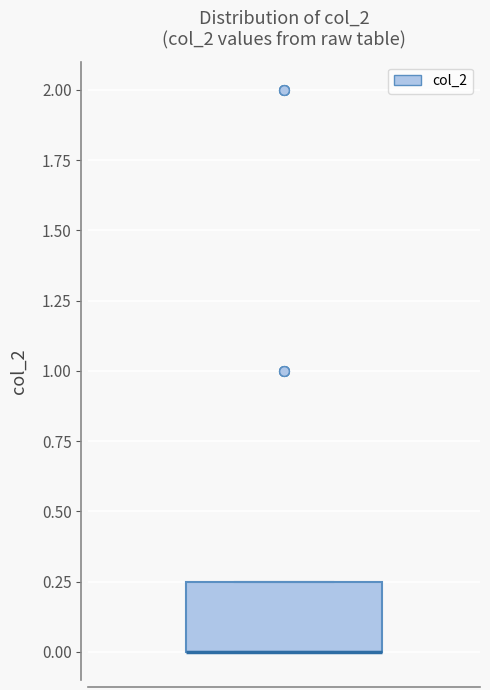

Where is the upper edge of the box on the y-axis? The values are not printed on the chart, so give them approximately, as read against the axis.

0.25